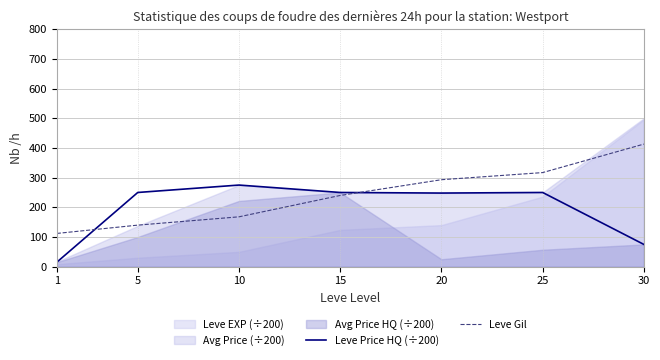

True or false: Leve Price HQ (÷200) and Leve Gil intersect in this chart.

True